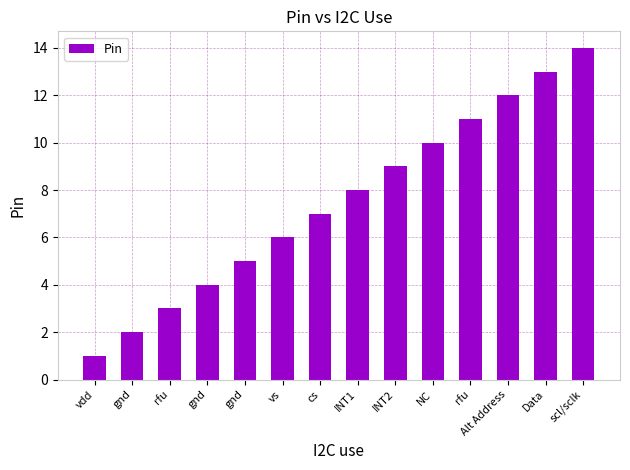

Which label corresponds to the smallest value in the chart?

vdd